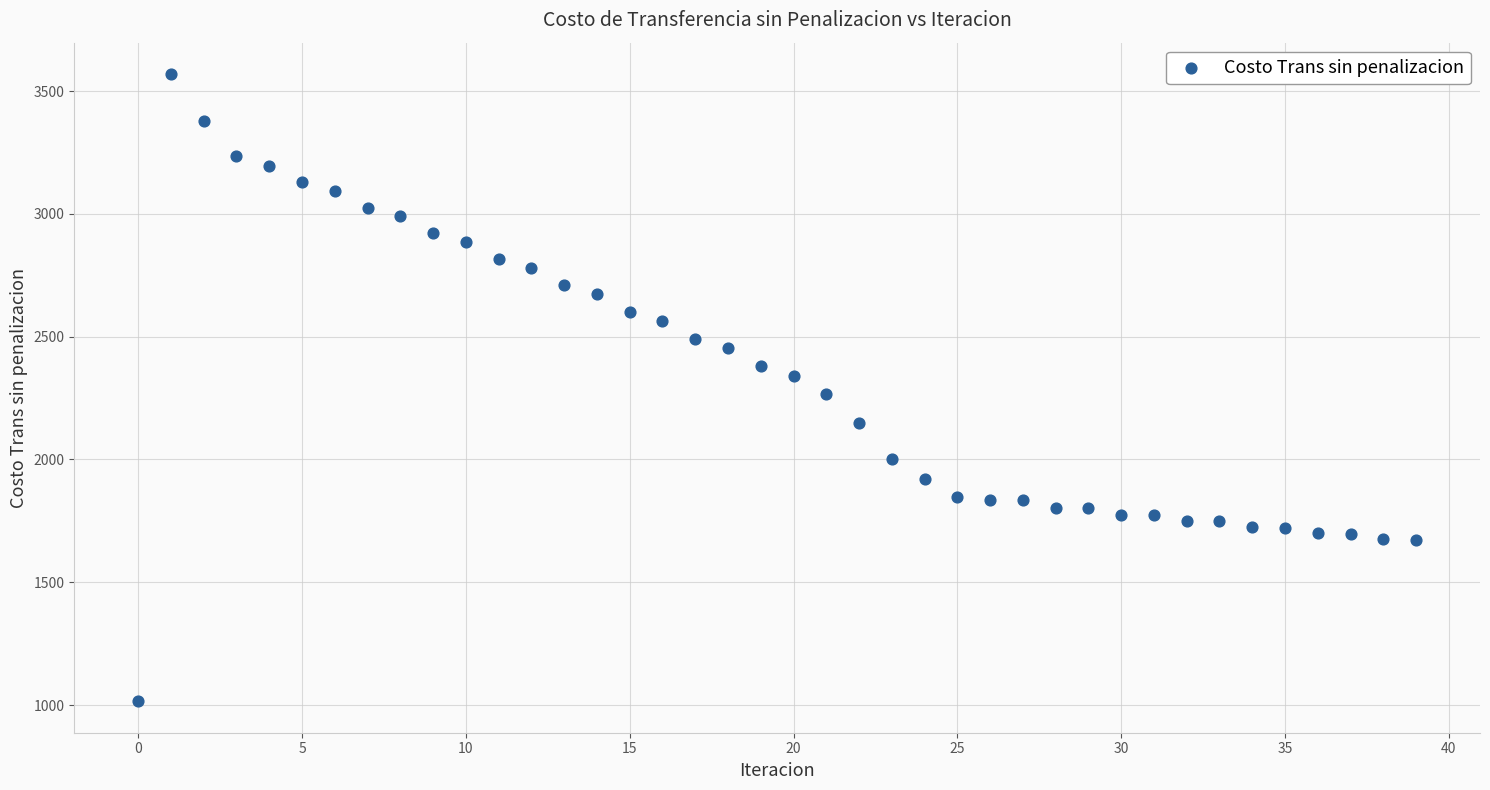

What is the range of Y values (max minus min)?

2554.4